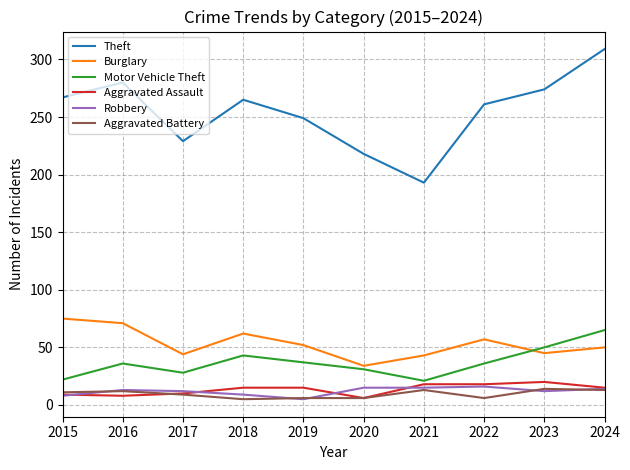

Which series changed the most between 2015 and 2016?

Motor Vehicle Theft